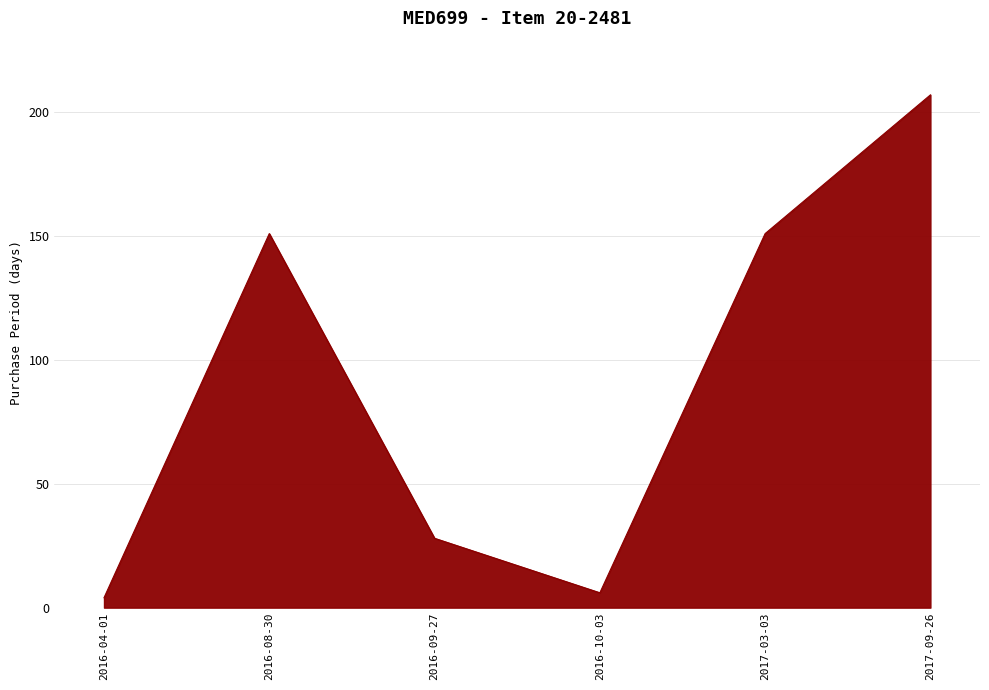

Reading left to right, what are all the values shown in this chart?

4	151	28	6	151	207